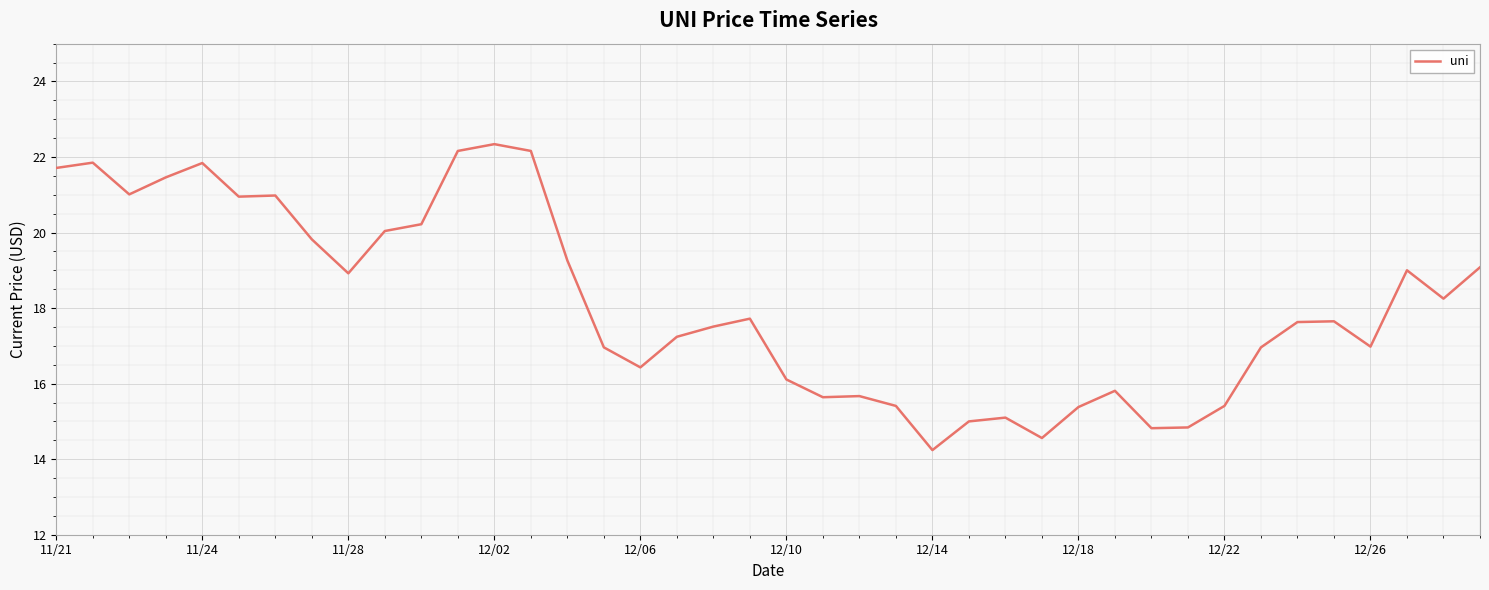

What is the smallest value displayed?

14.2